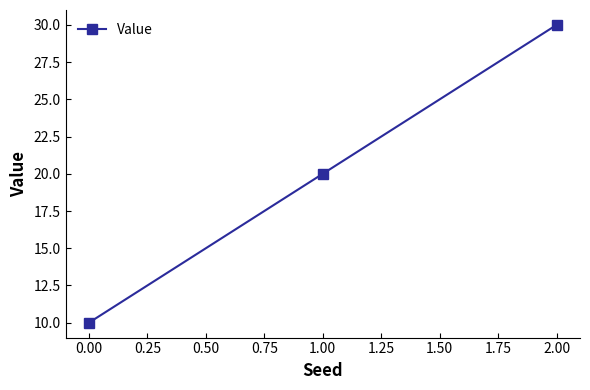

True or false: the data shows 30 at 2.00.

True